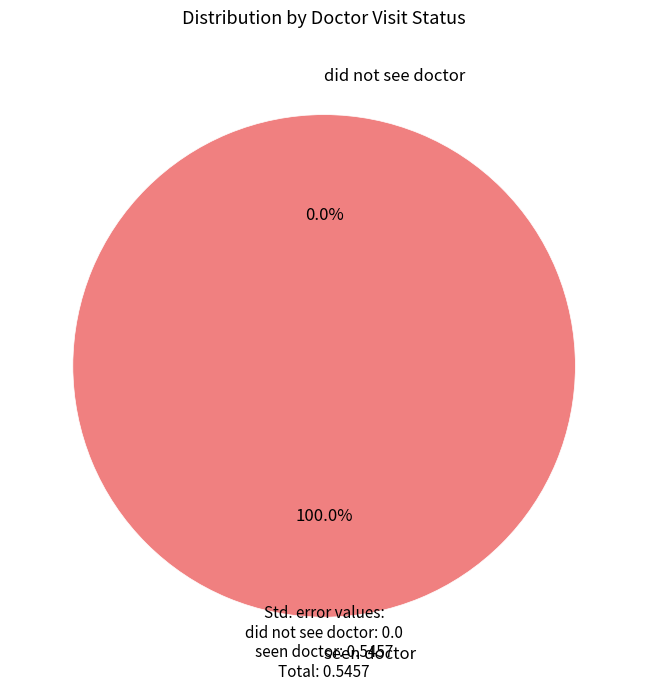

To the nearest percent, what is the average slice percentage?

50%